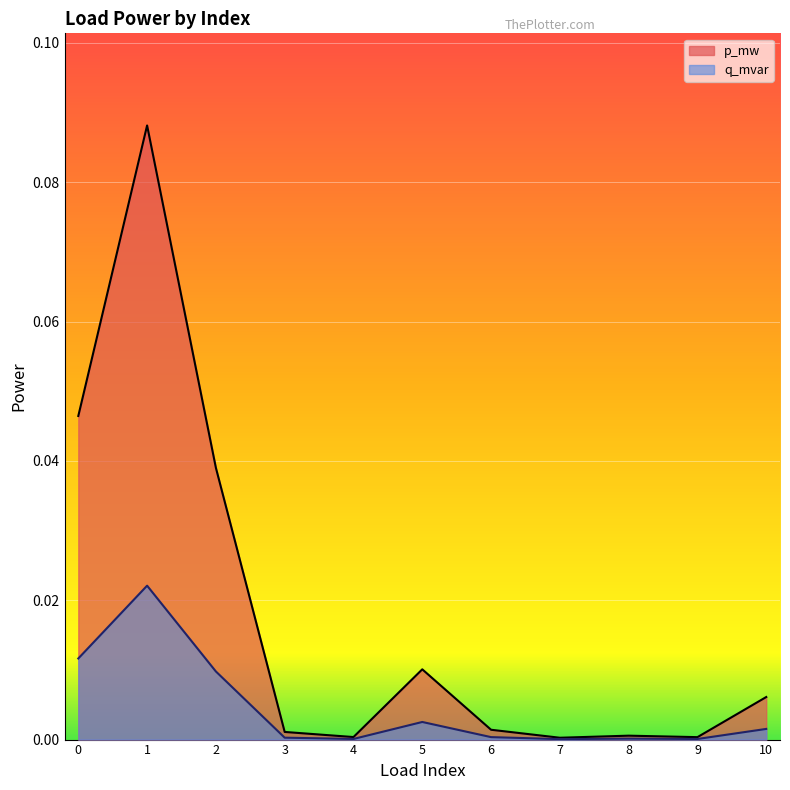

At which category is the sum across all series the highest?

1